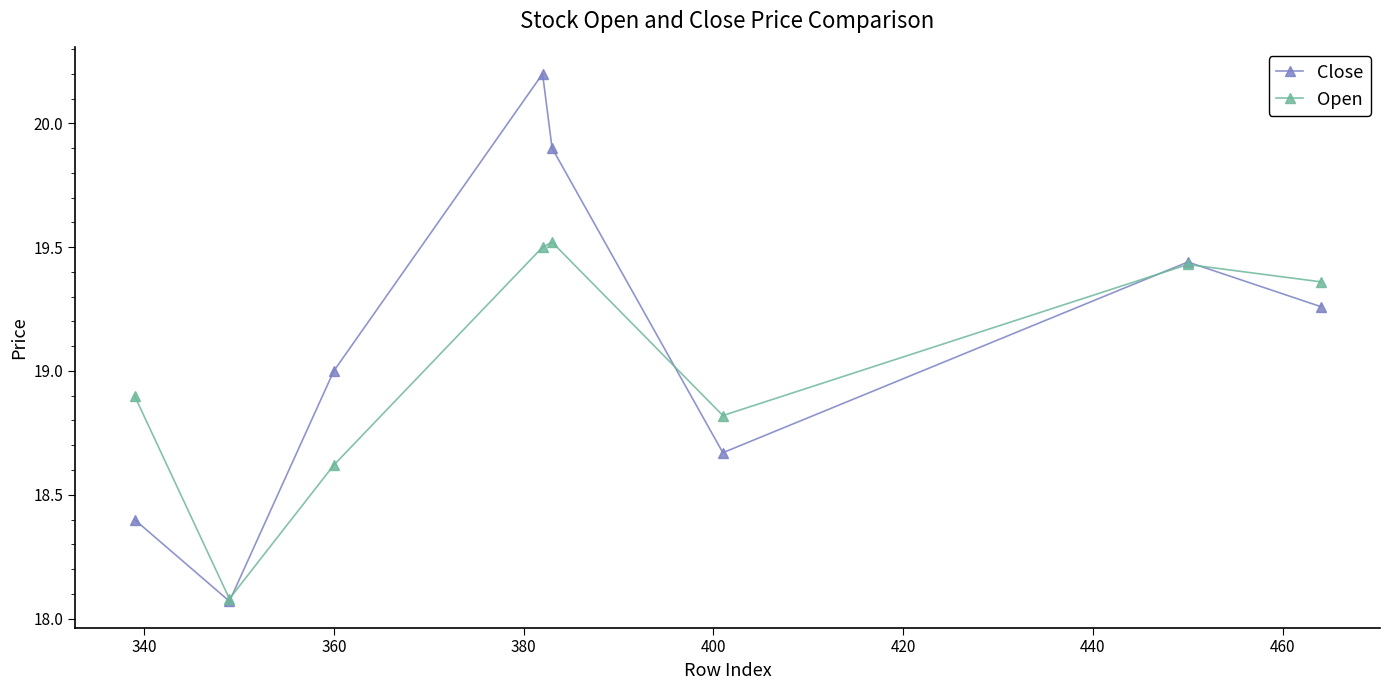

Rank the series by their maximum value, from lowest to highest.

Open, Close